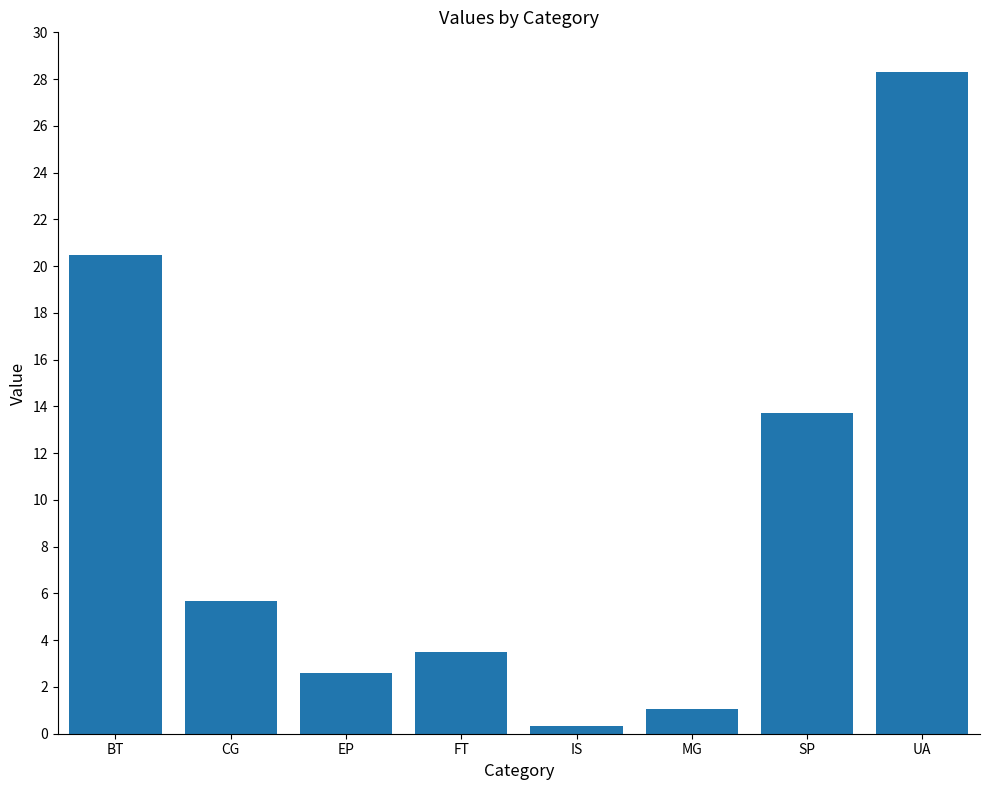

What is the sum of all values?

75.7